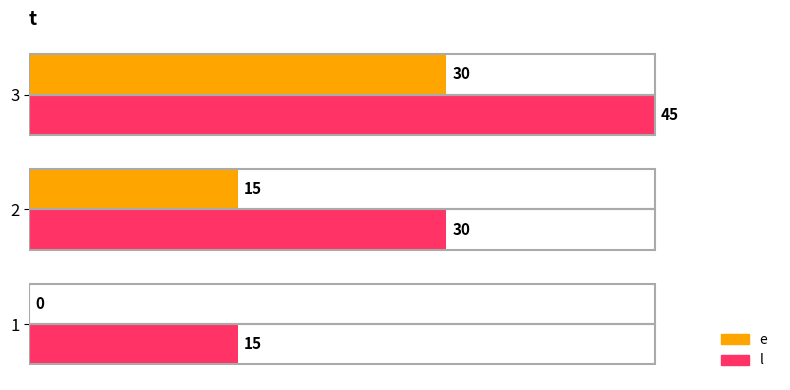

Which category has the highest value across all series?

3